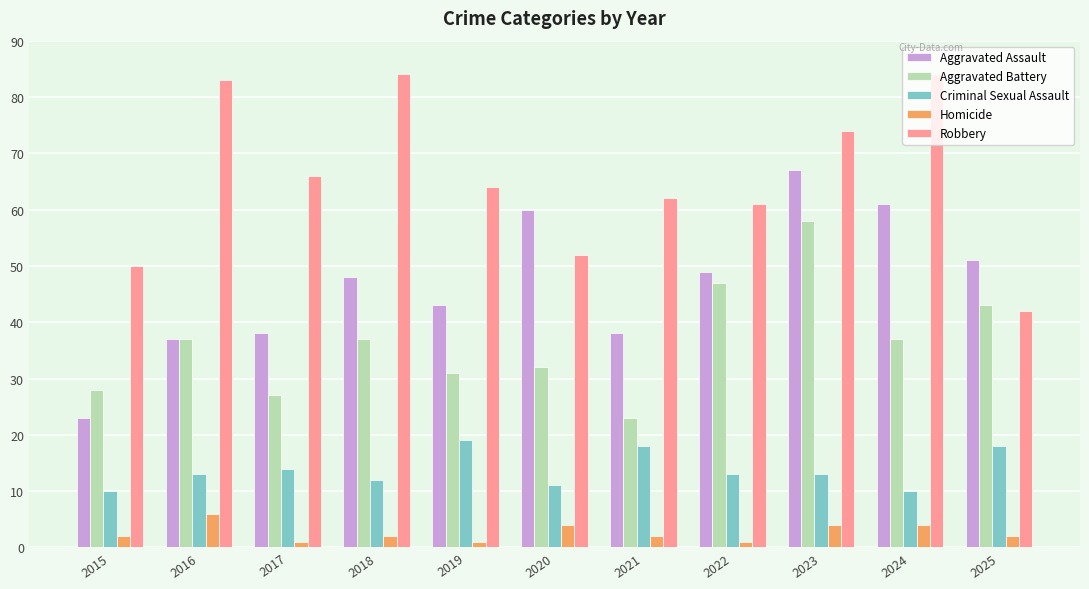

What is the sum of the Criminal Sexual Assault values at 2025 and 2019?

37